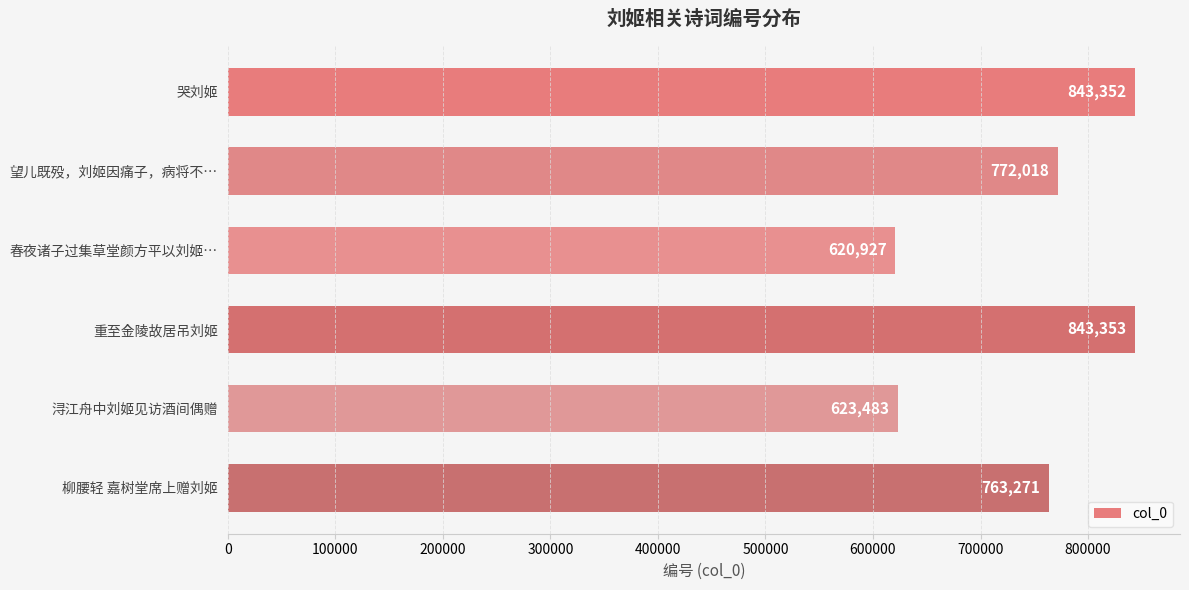

At which label is the value closest to 732140?

柳腰轻 嘉树堂席上赠刘姬